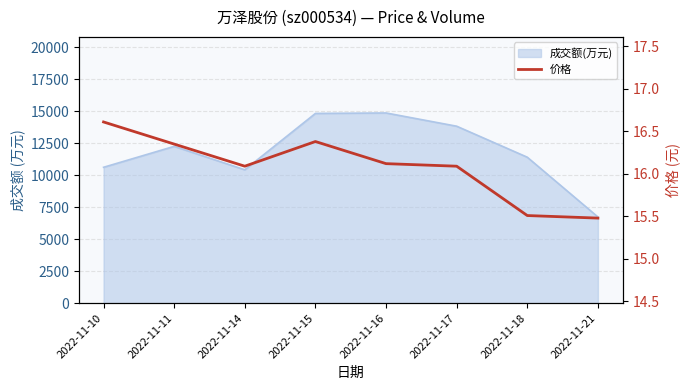

How many lines are shown in the chart?

1